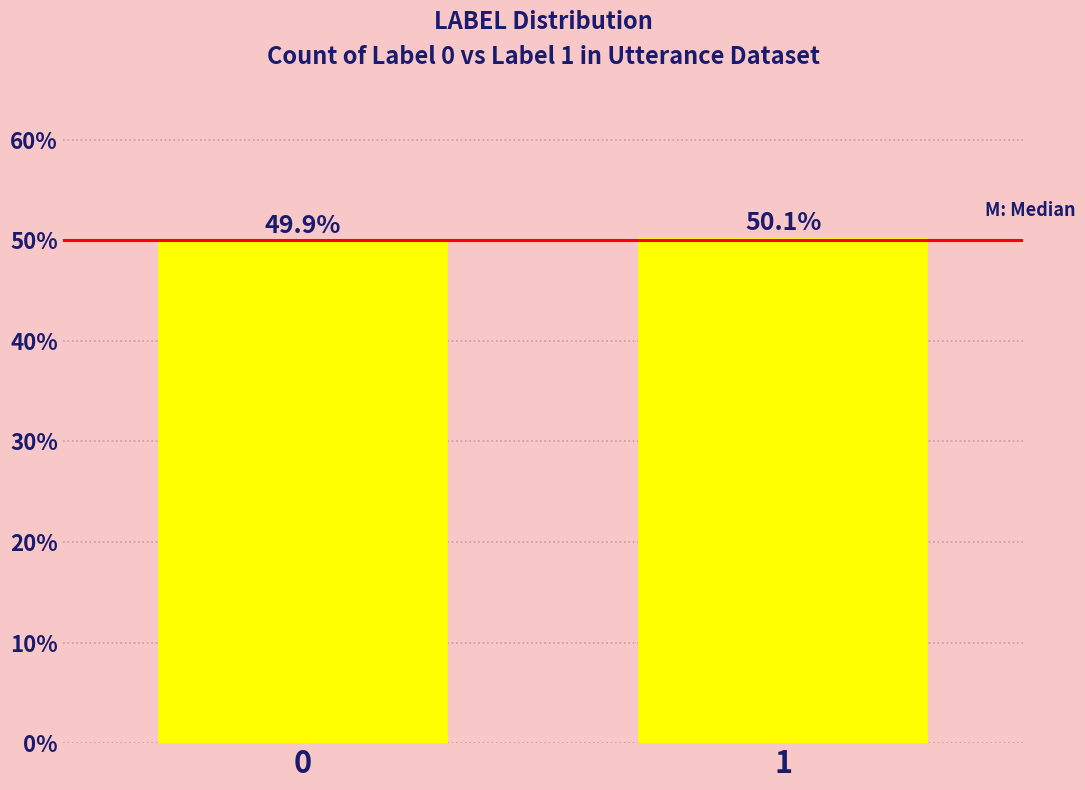

Are the bars horizontal?

No